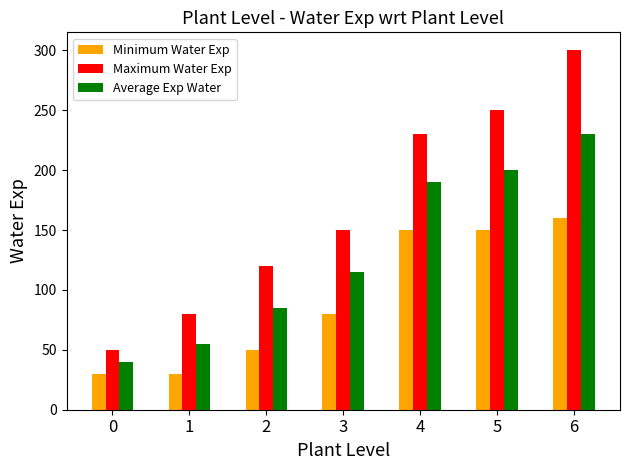

List the series in order of their overall mean, highest first.

Maximum Water Exp, Average Exp Water, Minimum Water Exp